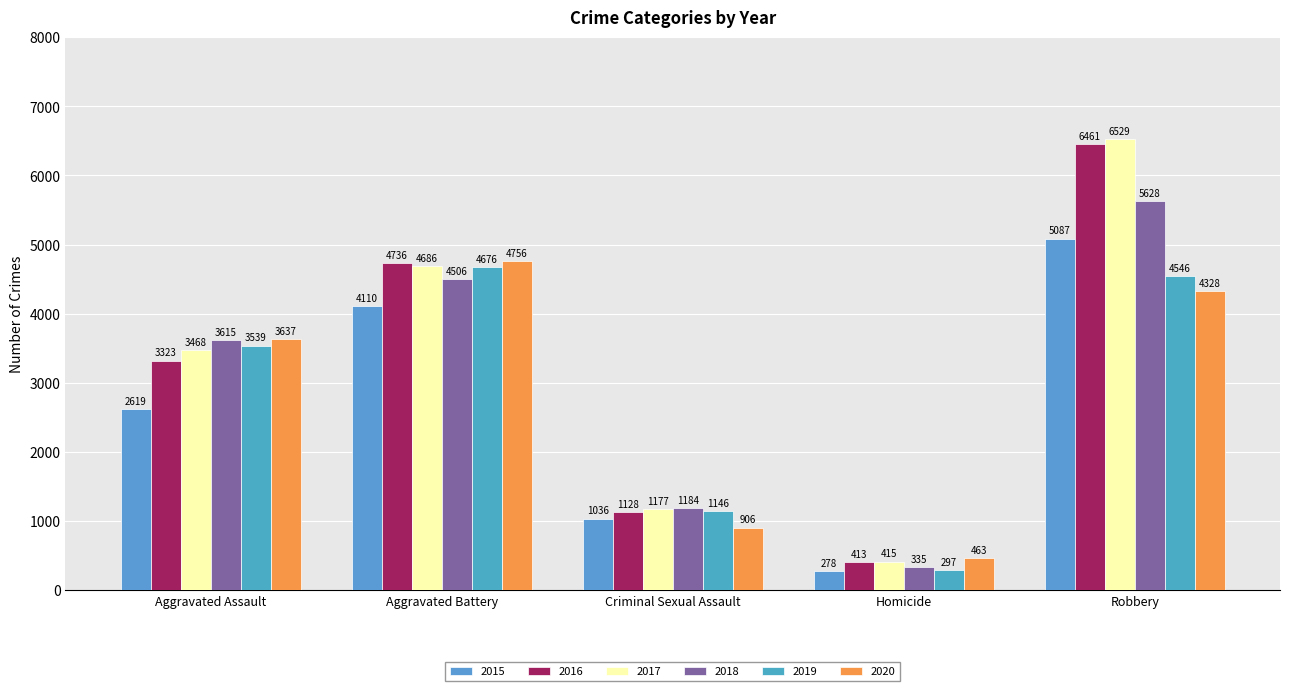

Reading left to right, what are all the values shown in this chart?

2015: Aggravated Assault=2619	Aggravated Battery=4110	Criminal Sexual Assault=1036	Homicide=278	Robbery=5087
2016: Aggravated Assault=3323	Aggravated Battery=4736	Criminal Sexual Assault=1128	Homicide=413	Robbery=6461
2017: Aggravated Assault=3468	Aggravated Battery=4686	Criminal Sexual Assault=1177	Homicide=415	Robbery=6529
2018: Aggravated Assault=3615	Aggravated Battery=4506	Criminal Sexual Assault=1184	Homicide=335	Robbery=5628
2019: Aggravated Assault=3539	Aggravated Battery=4676	Criminal Sexual Assault=1146	Homicide=297	Robbery=4546
2020: Aggravated Assault=3637	Aggravated Battery=4756	Criminal Sexual Assault=906	Homicide=463	Robbery=4328